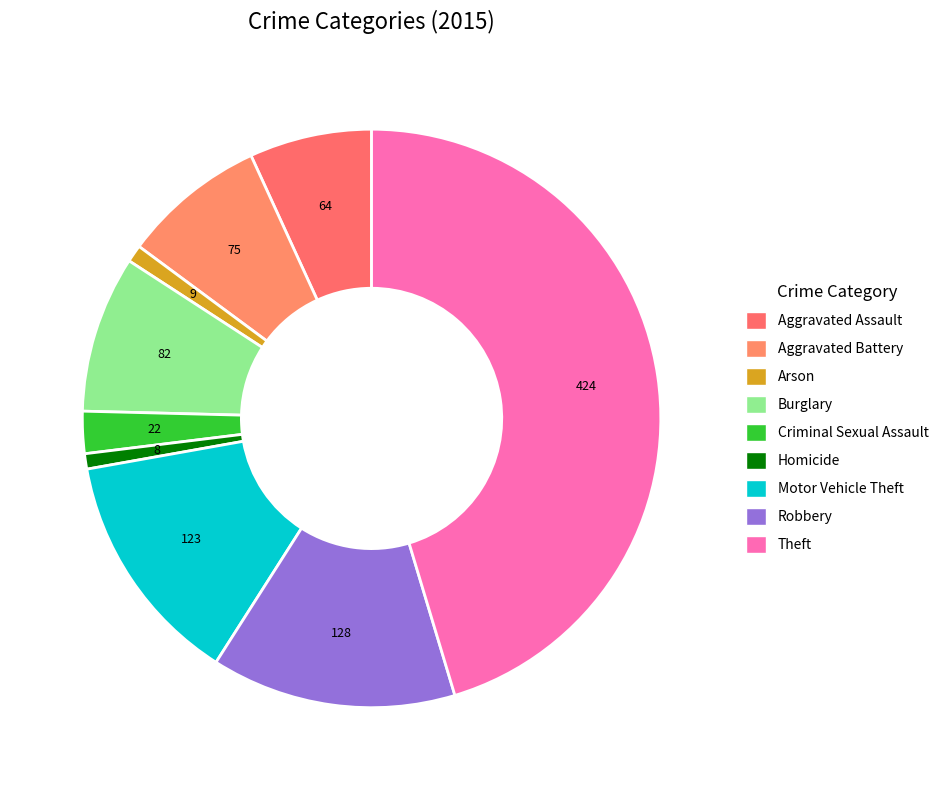

Count the number of slices in the pie.

9